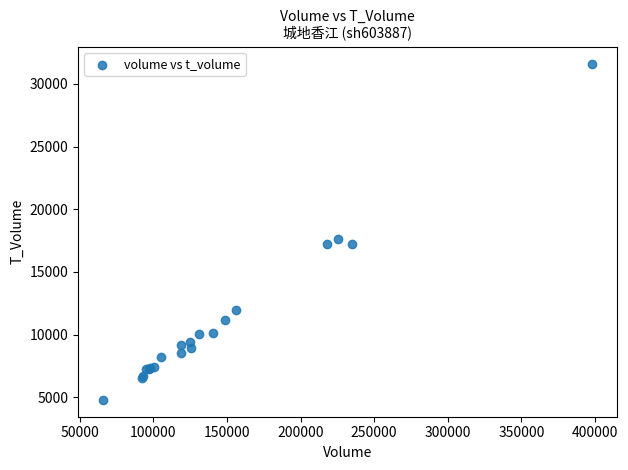

What Y value in the scatter plot is closest to 18208?

17622